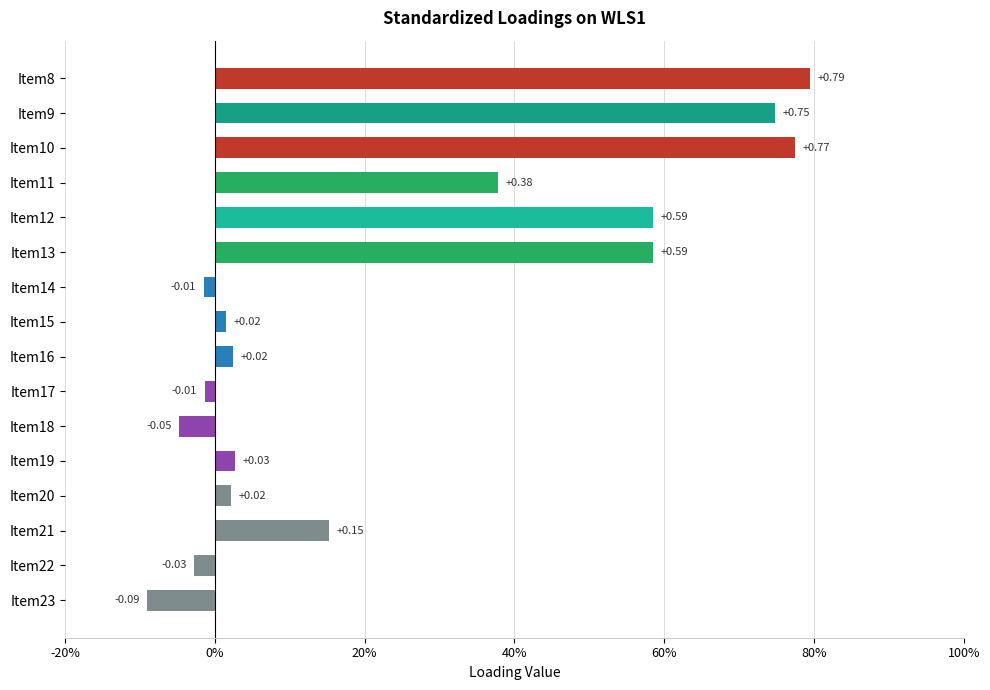

Are the bars horizontal?

Yes